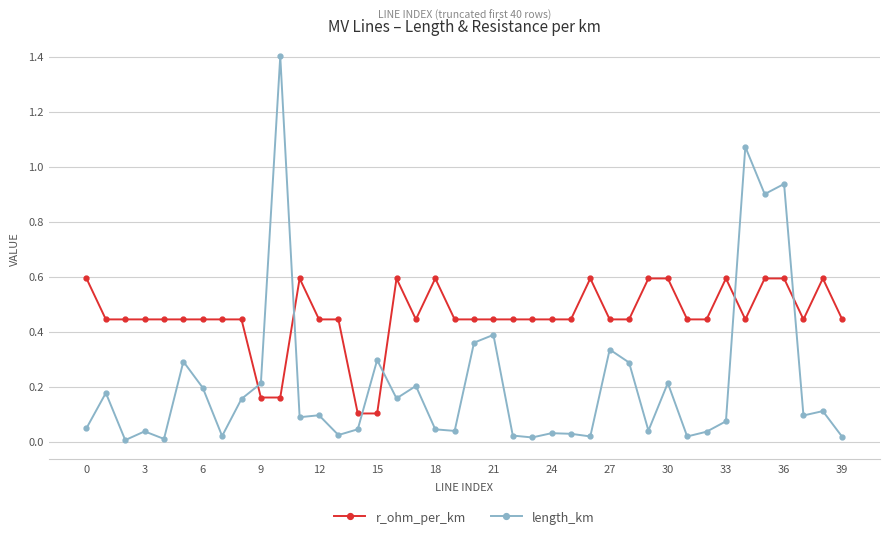

Which series has the largest total across all categories?

r_ohm_per_km